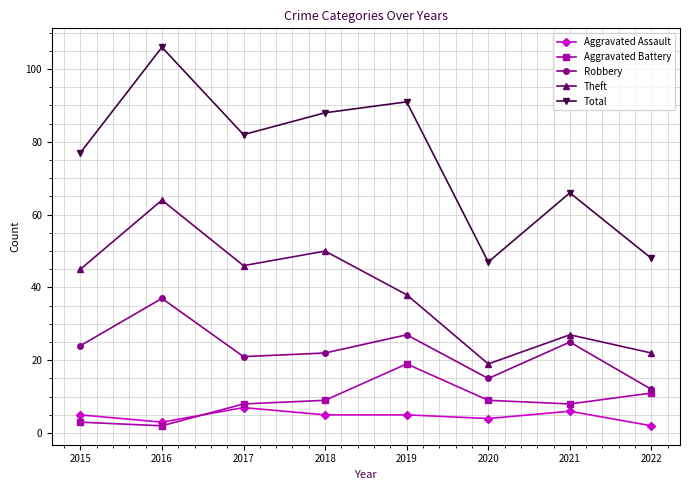

Is this an area chart (filled region under the line)?

No